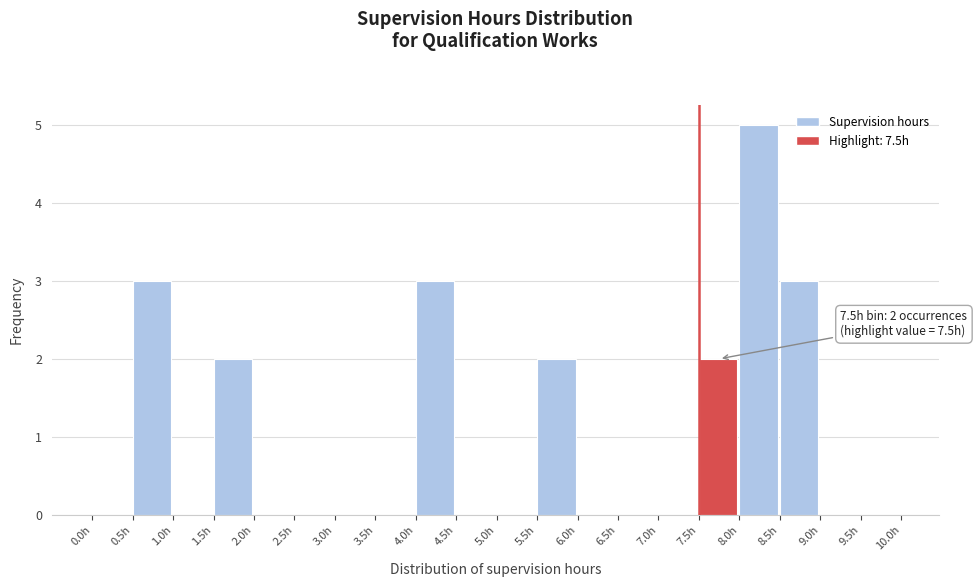

Over which range of the x-axis is the bar tallest?

8.0 to 8.5